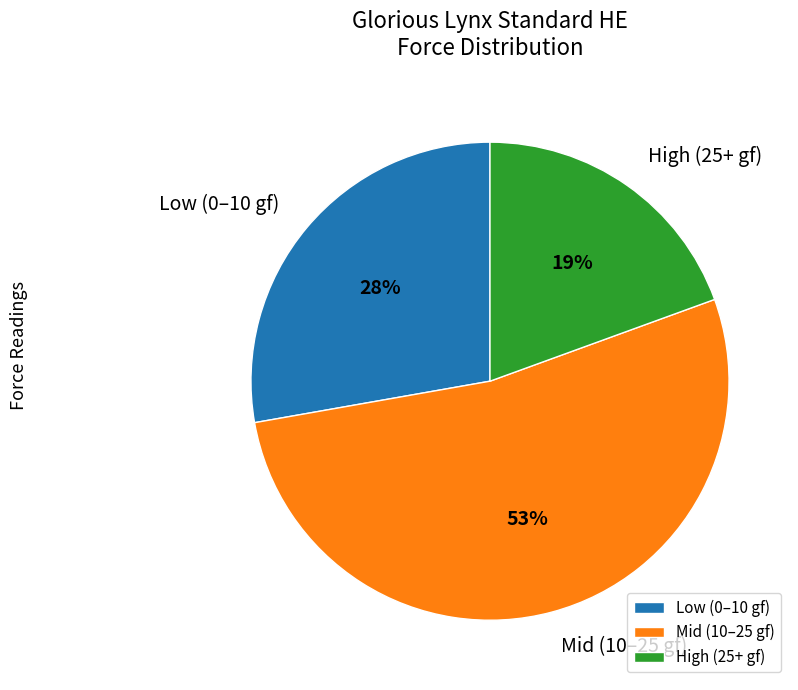

What is the ratio of the value at Low (0–10 gf) to the value at Mid (10–25 gf)?

0.5